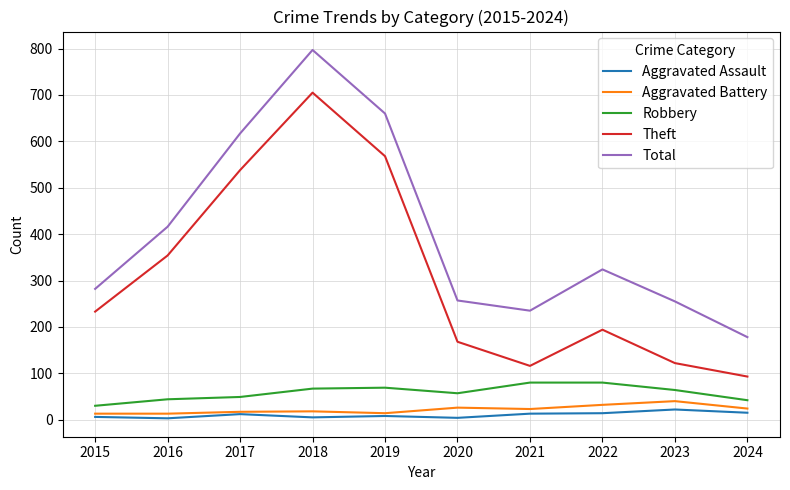

Is it true that Robbery equals 15 at 2018?

False